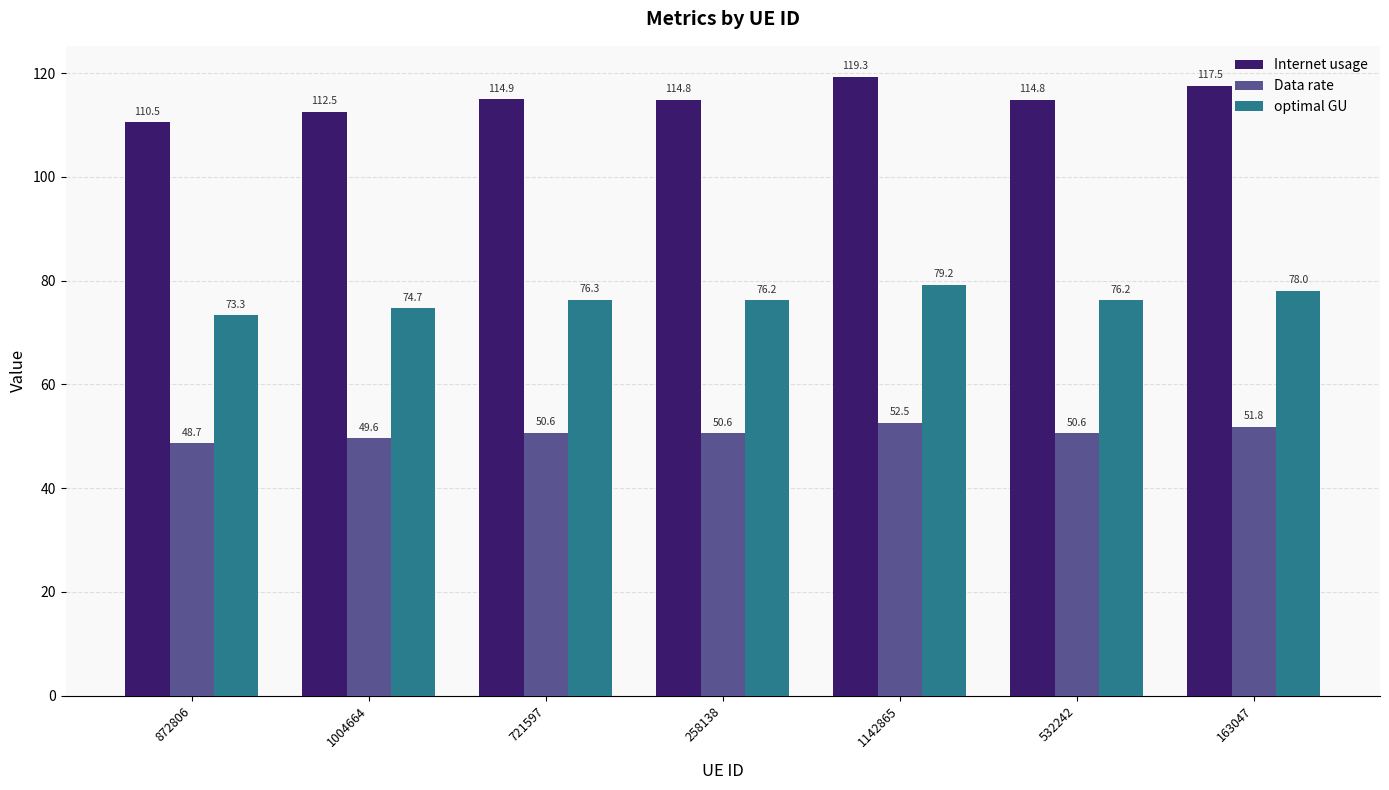

What is the maximum value shown in the chart?

119.3